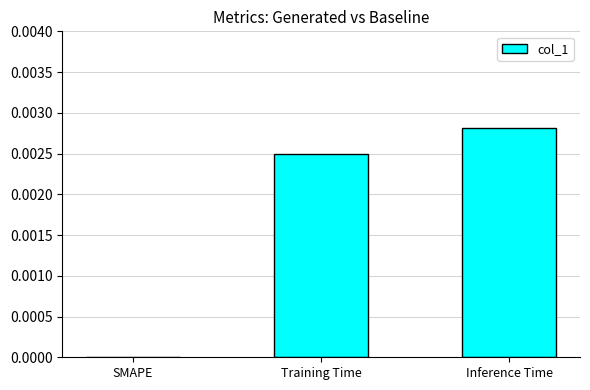

Count the number of categories in the chart.

3